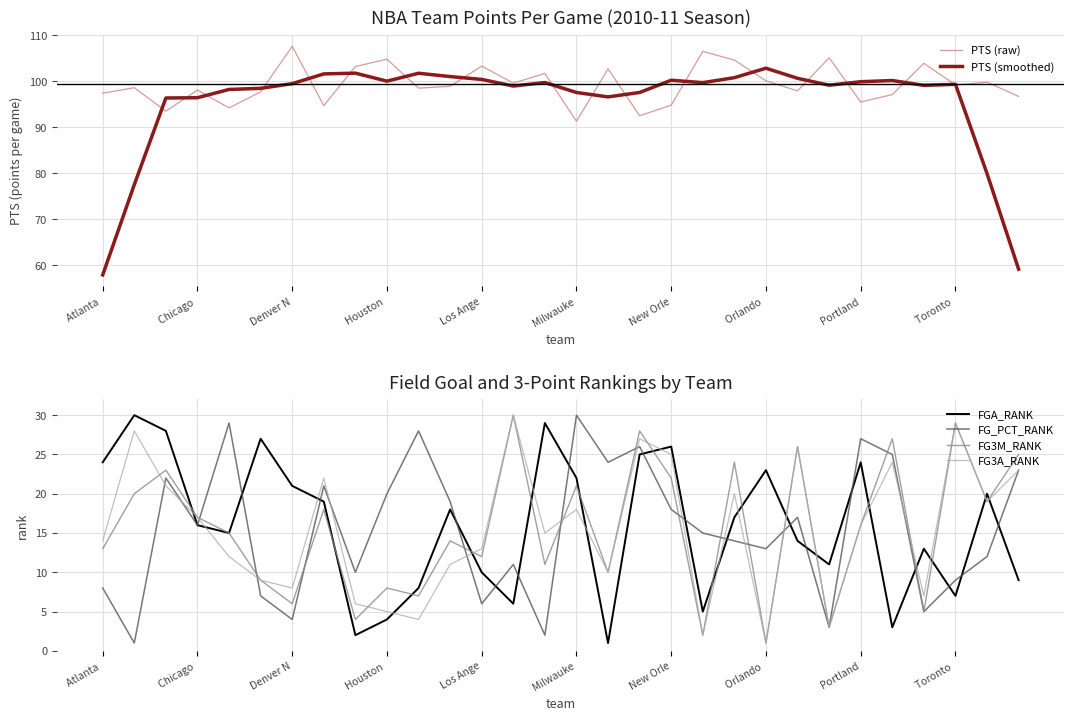

At which label does FG3A_RANK reach its minimum?

Orlando 